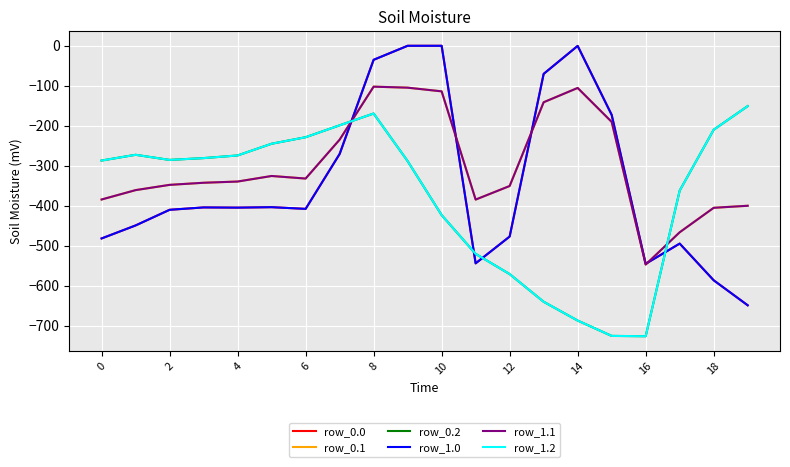

Is this an area chart (filled region under the line)?

No